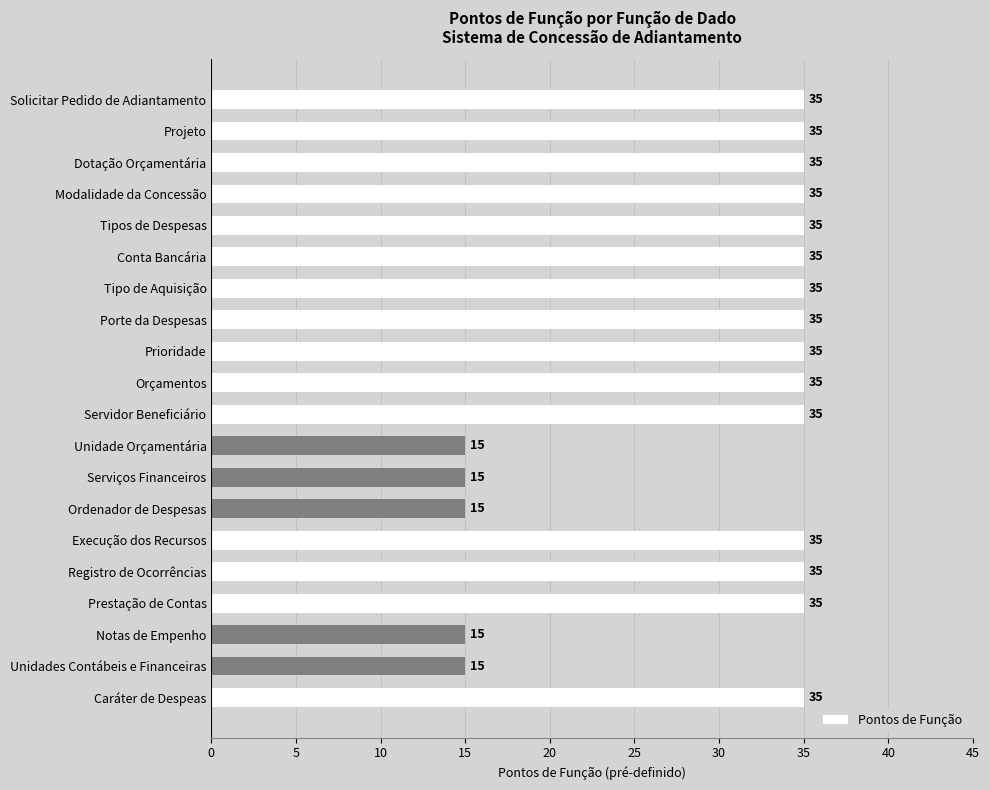

What is the sum of the values at Projeto and Dotação Orçamentária?

70